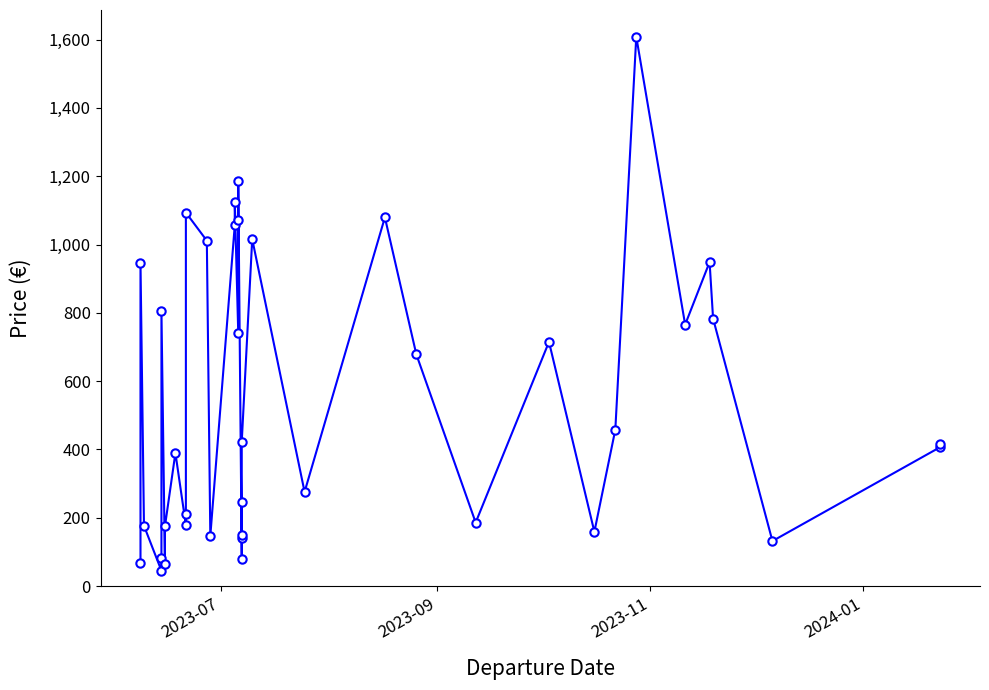

Does the chart have visible grid lines?

No